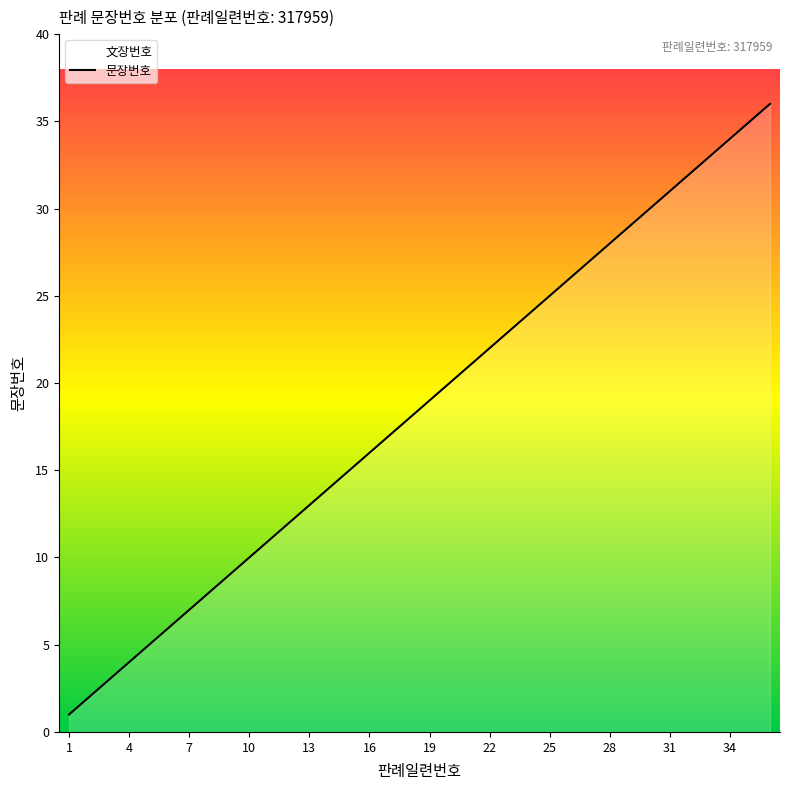

Is it true that the value at 7 is 7?

True